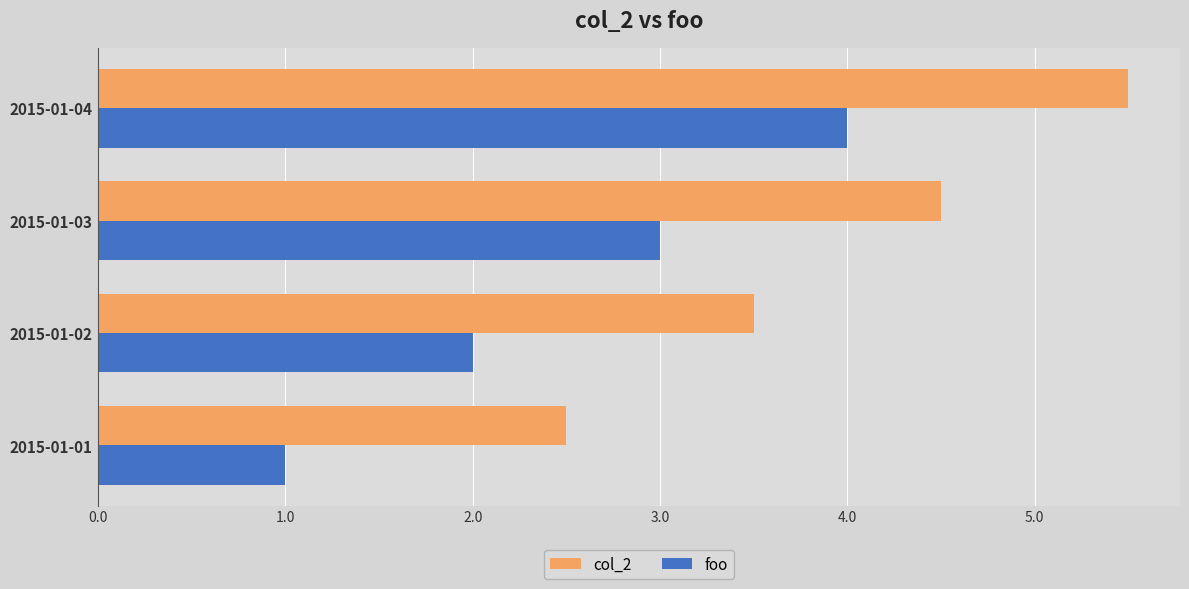

Rank the categories by col_2 value from lowest to highest.

2015-01-01, 2015-01-02, 2015-01-03, 2015-01-04